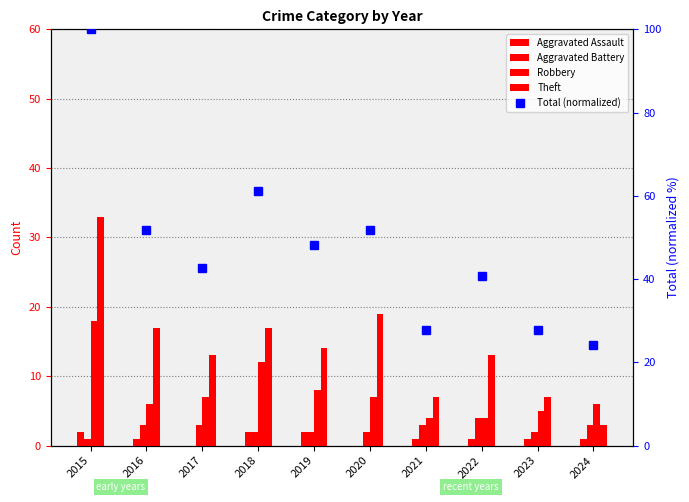

What is the average value of the Total (normalized) series?

47.6